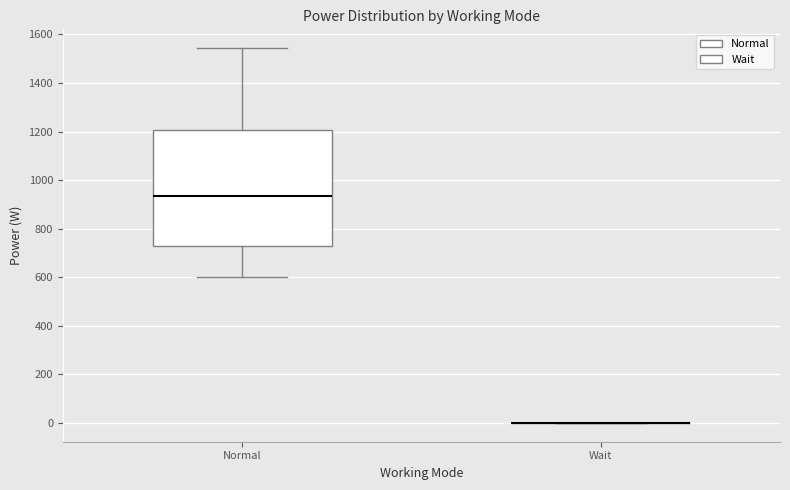

Reading left to right, transcribe this box plot: for each box, give where its median line is, the range the box spans, and where its two whiskers end, as read against the y-axis. The values are not printed on the chart, so give them approximately, as read against the axis.

Normal: median 940, box 720 to 1200, whiskers 600 to 1540
Wait: box collapsed to a line at 0, whiskers 0 to 0